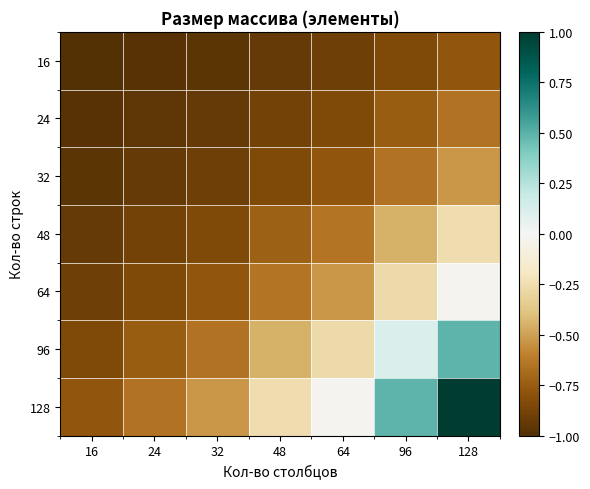

Which has a higher value, 16 or 64?

64